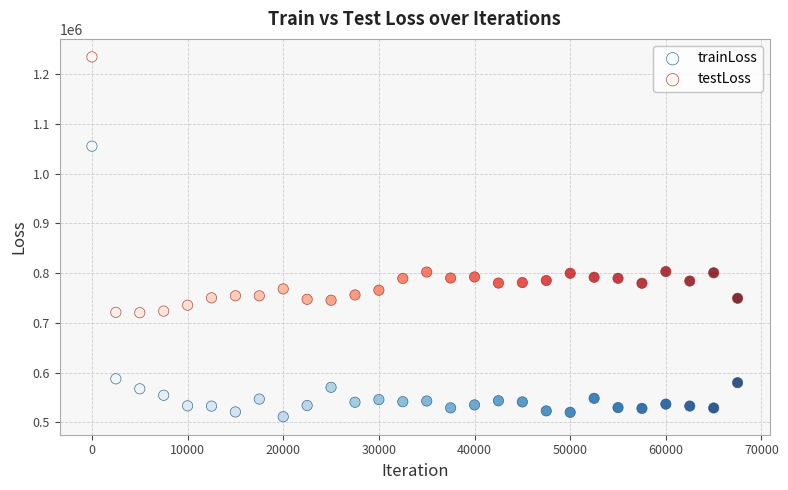

Which series reaches the maximum Y coordinate?

testLoss